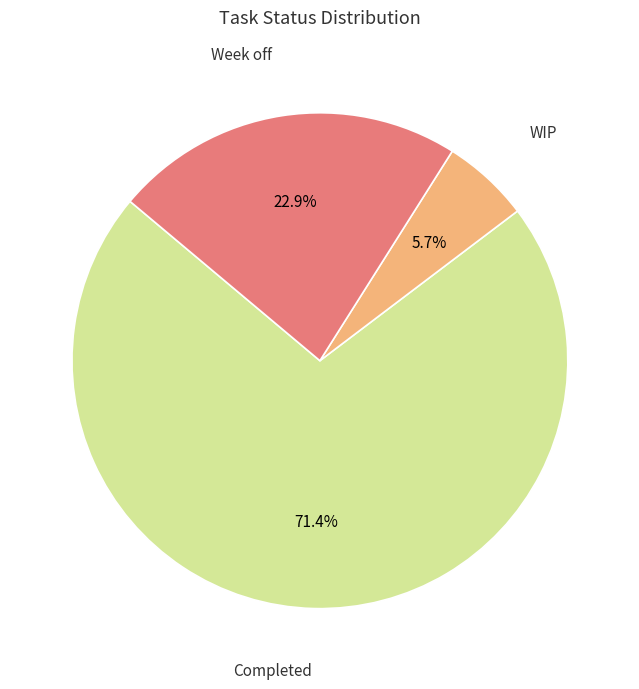

Does any single category account for the majority?

Yes